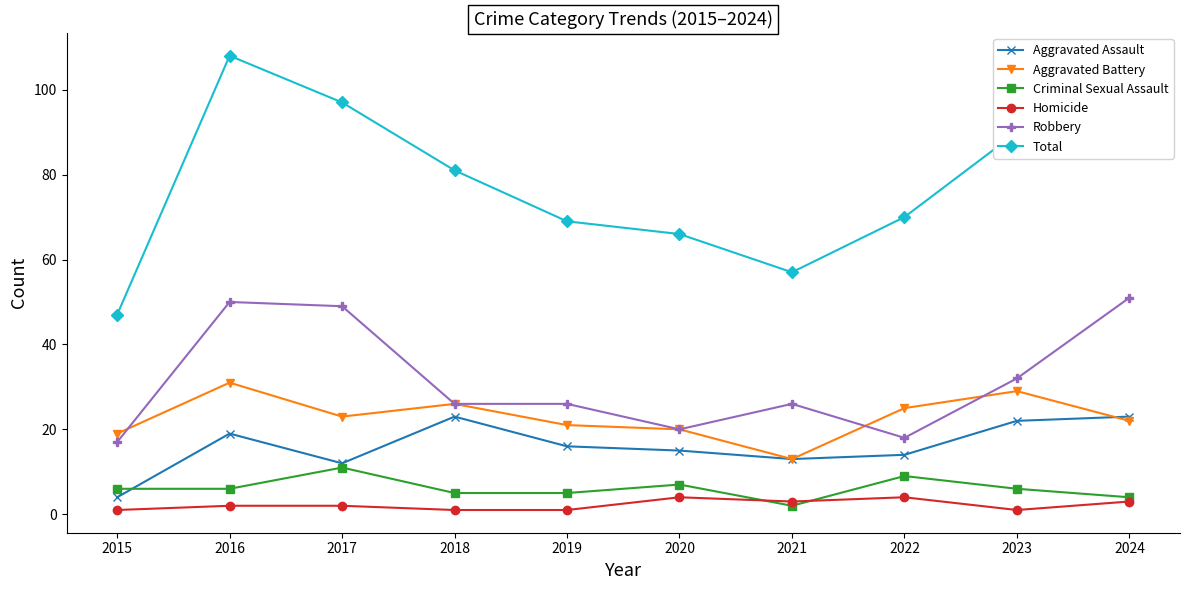

Between 2022 and 2023, which series saw the biggest shift?

Total